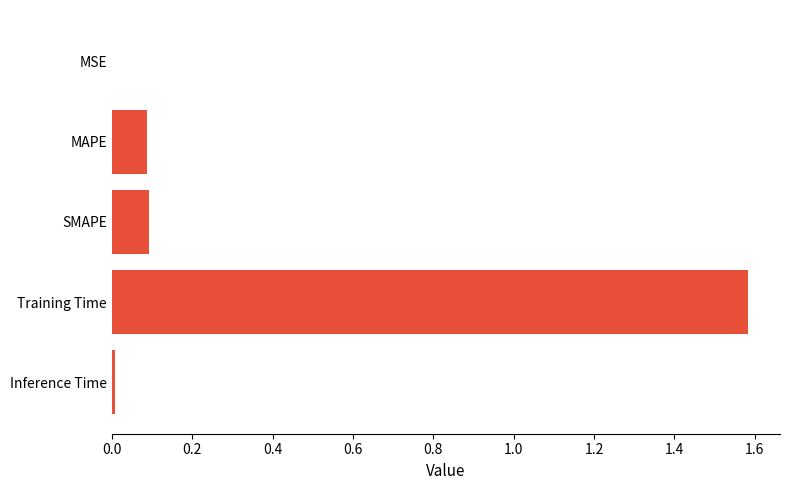

What is the sum of all values?

1.8